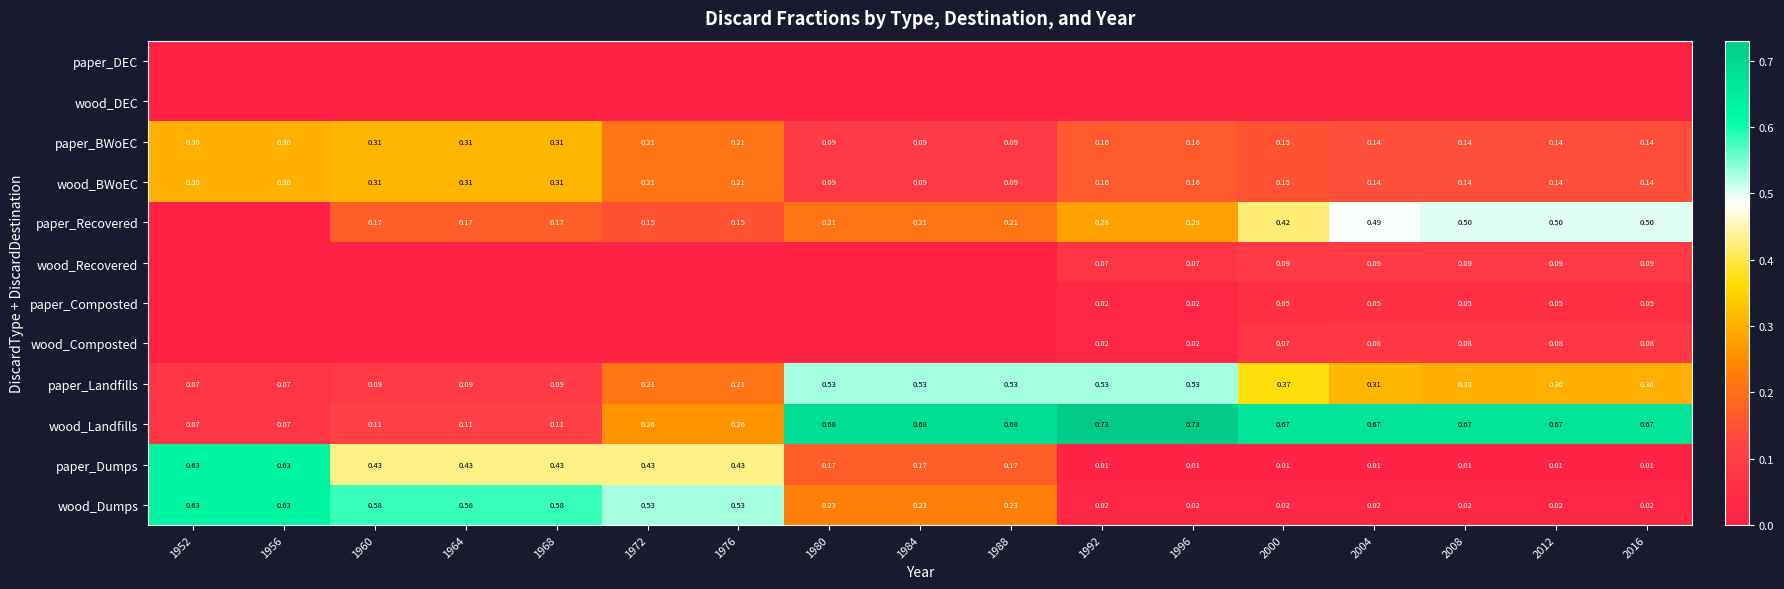

At how many categories does at least one series exceed 0?

17